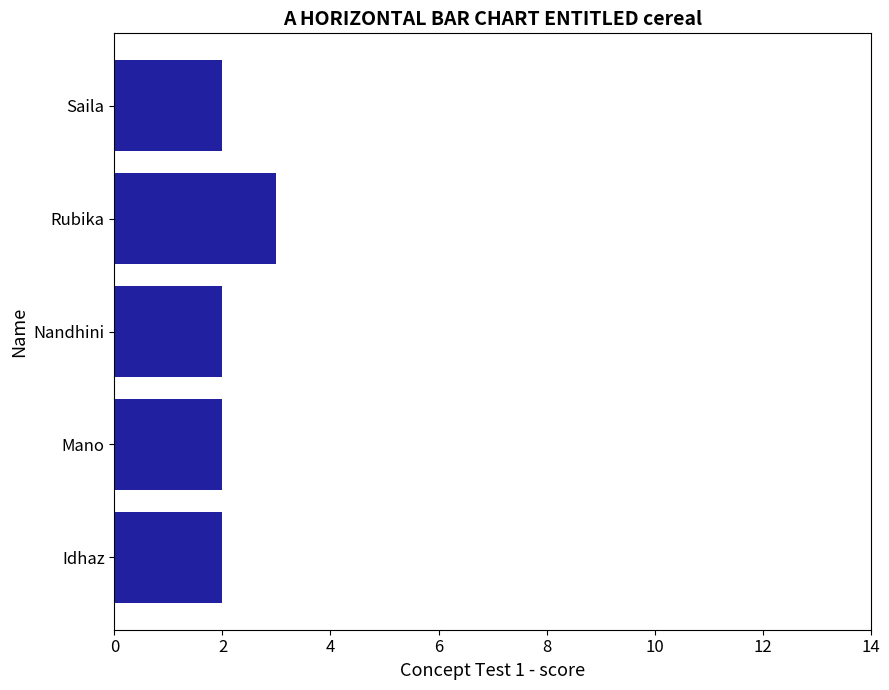

Read the value at Rubika.

3